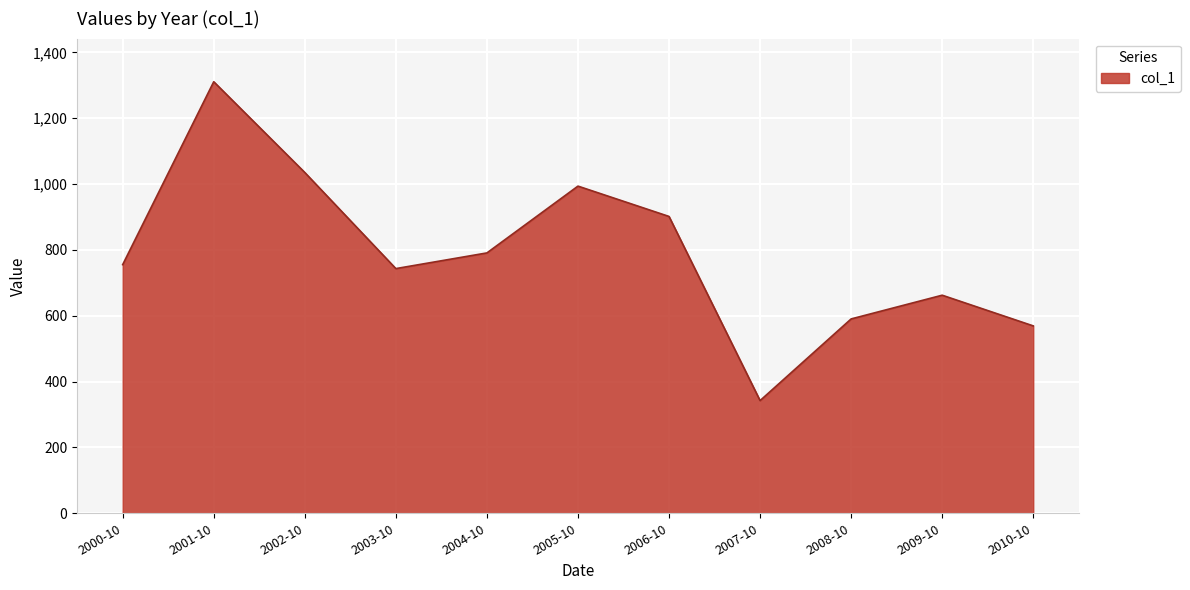

What is the difference between the maximum and second lowest values?

741.6